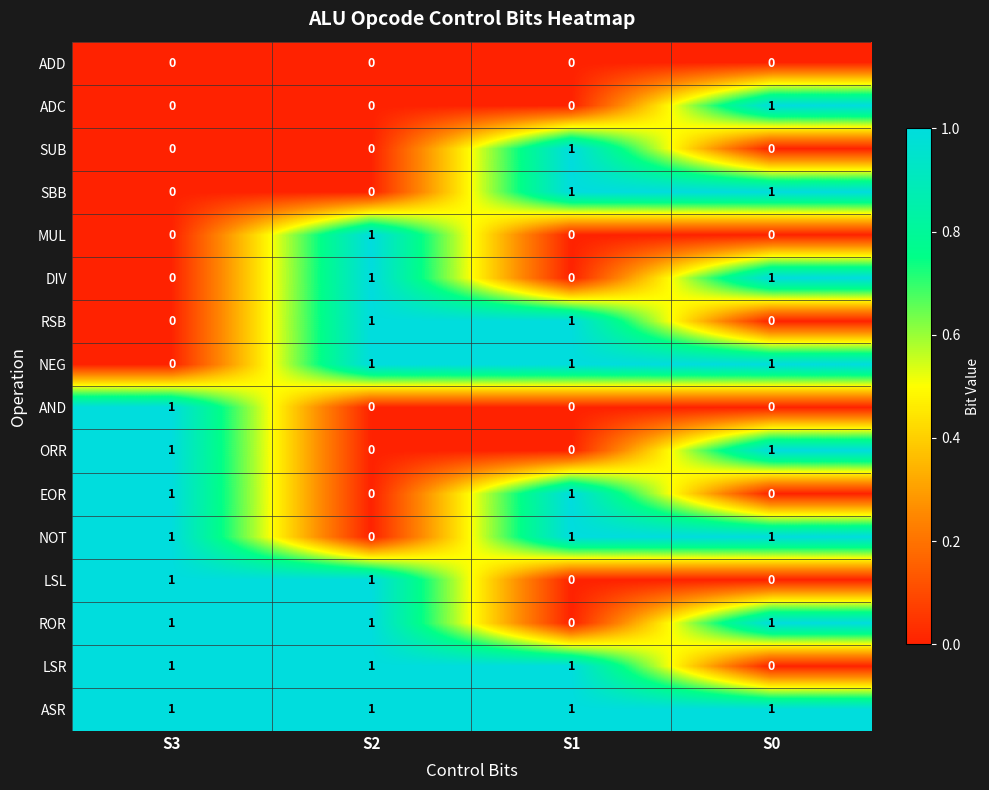

What is the total value across all series at S3?

8